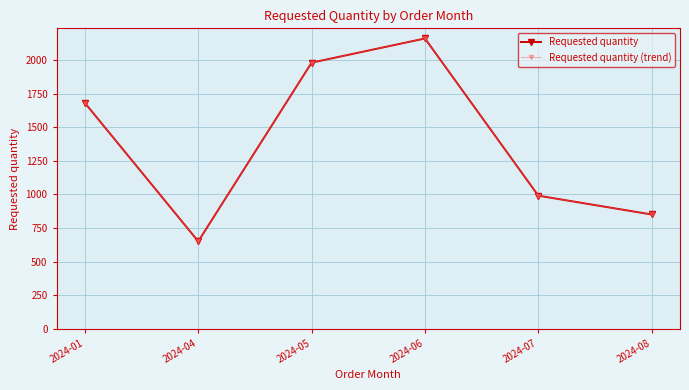

Is the value of Requested quantity (trend) at 2024-05 greater than the value of Requested quantity at 2024-04?

Yes